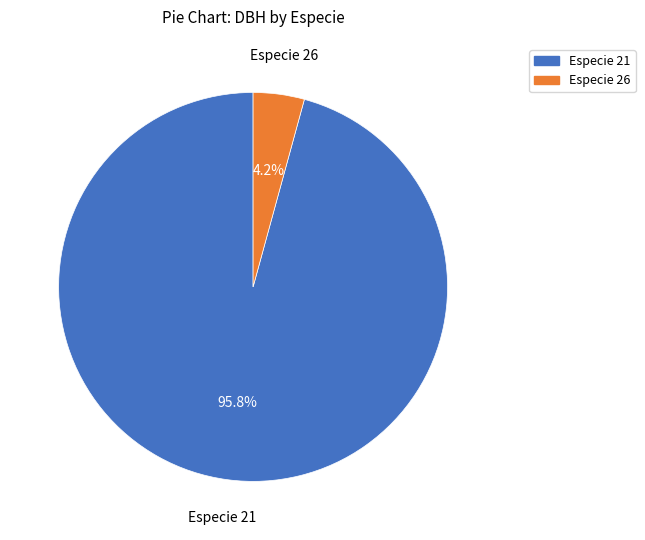

Does any single category account for the majority?

Yes